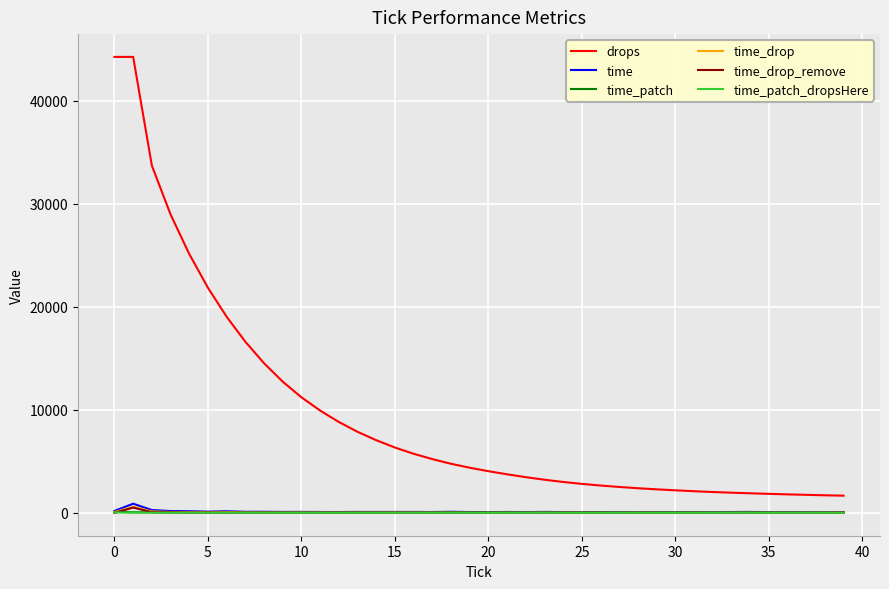

What is the difference between the maximum and minimum values in the time_drop series?

586